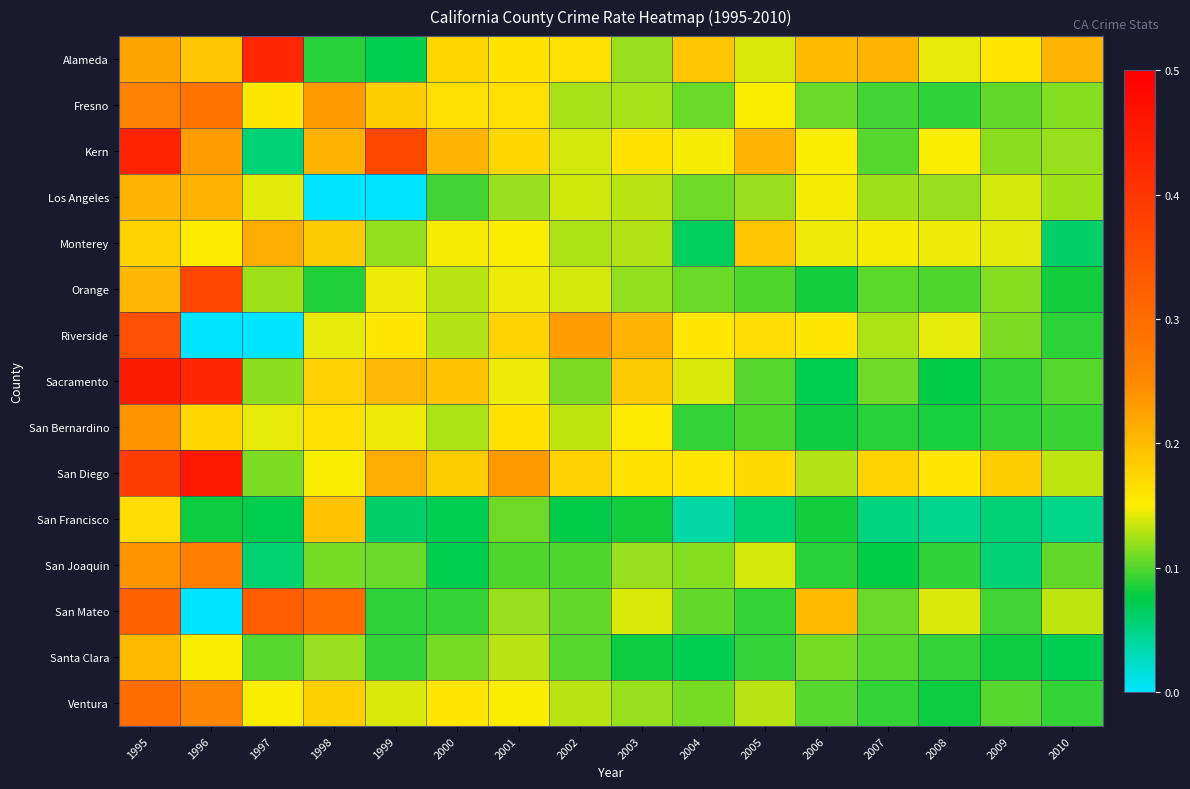

At which category does the chart reach its minimum across all series?

1998